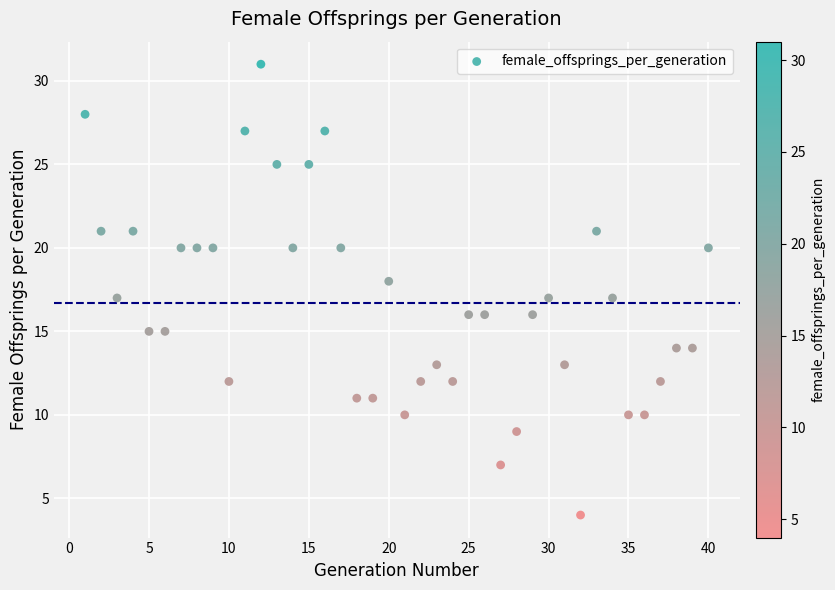

What is the range of Y values (max minus min)?

27